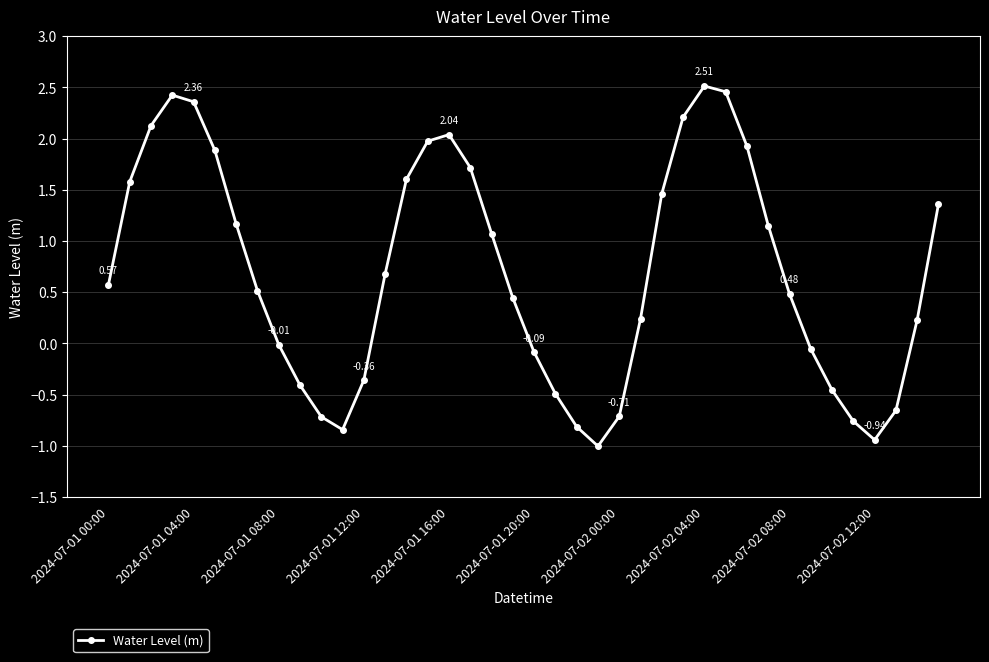

How many points are higher than both their immediate neighbors (excluding endpoints)?

3